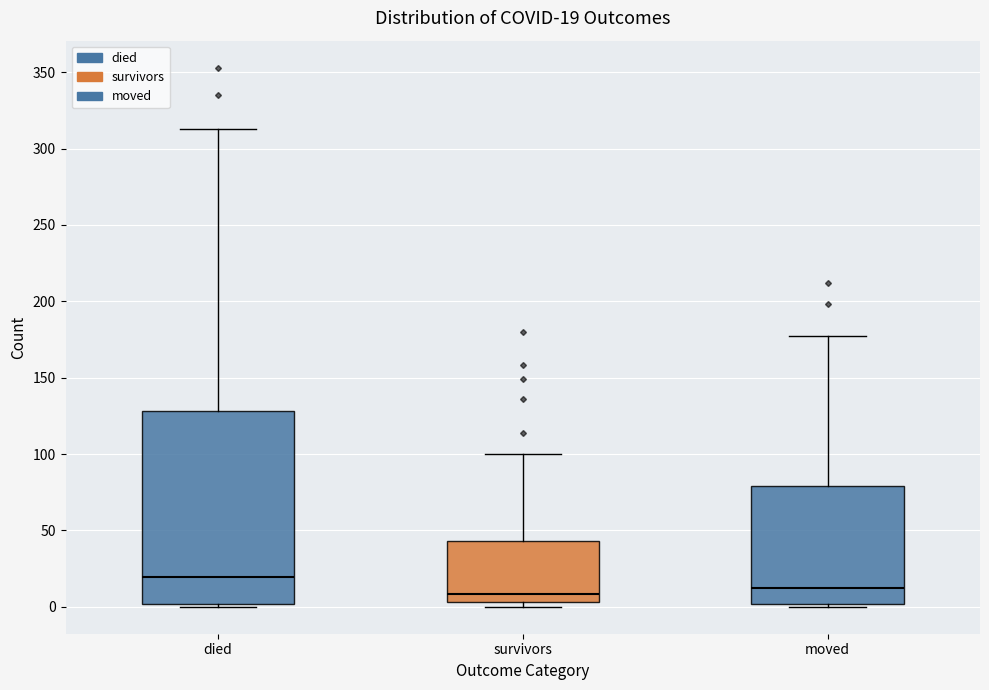

Comparing the boxes themselves (not the whiskers), which one is the tallest?

died